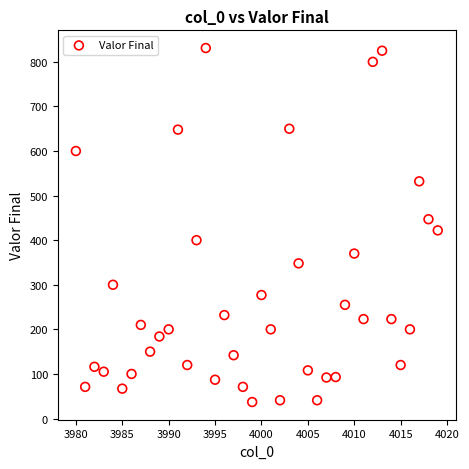

What is the range of X values (max minus min)?

39